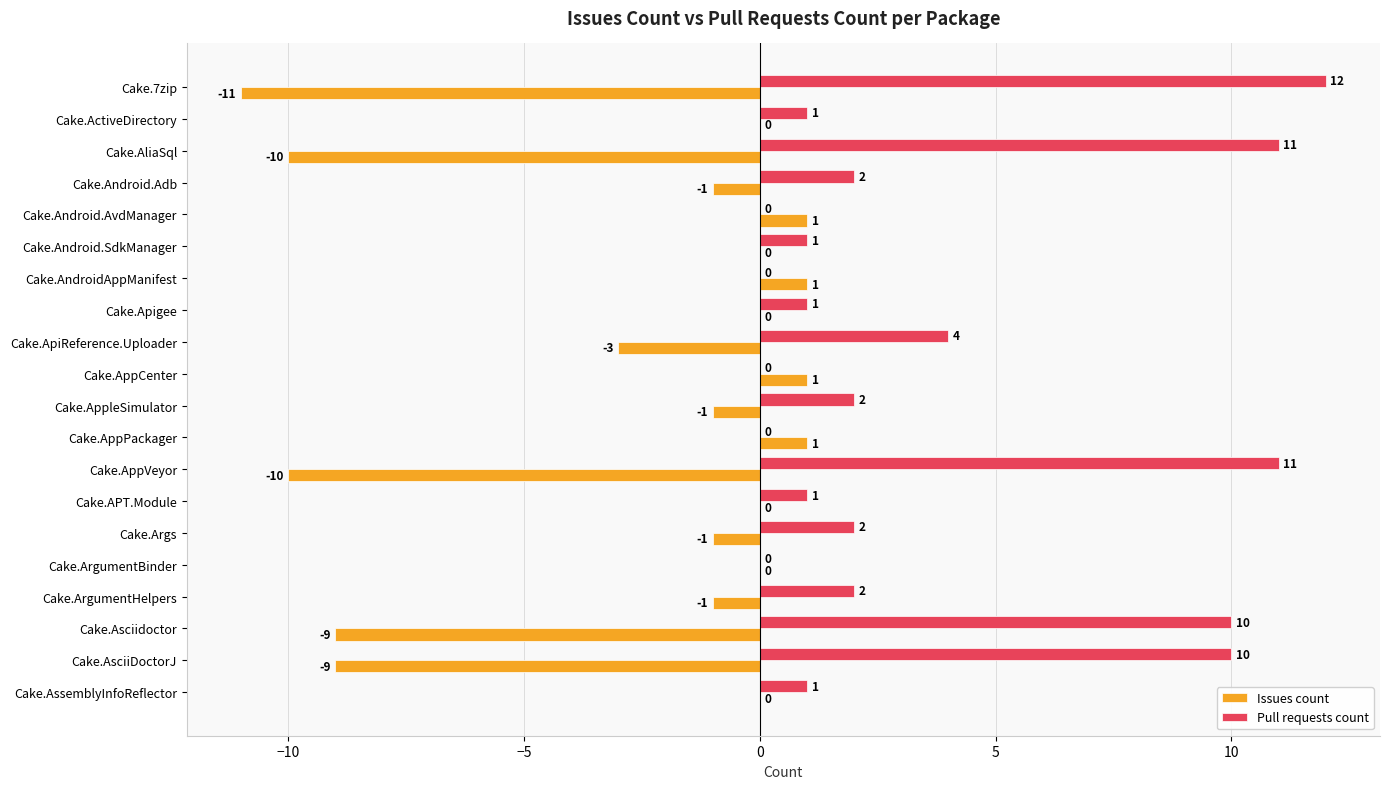

Which series has the largest total across all categories?

Pull requests count